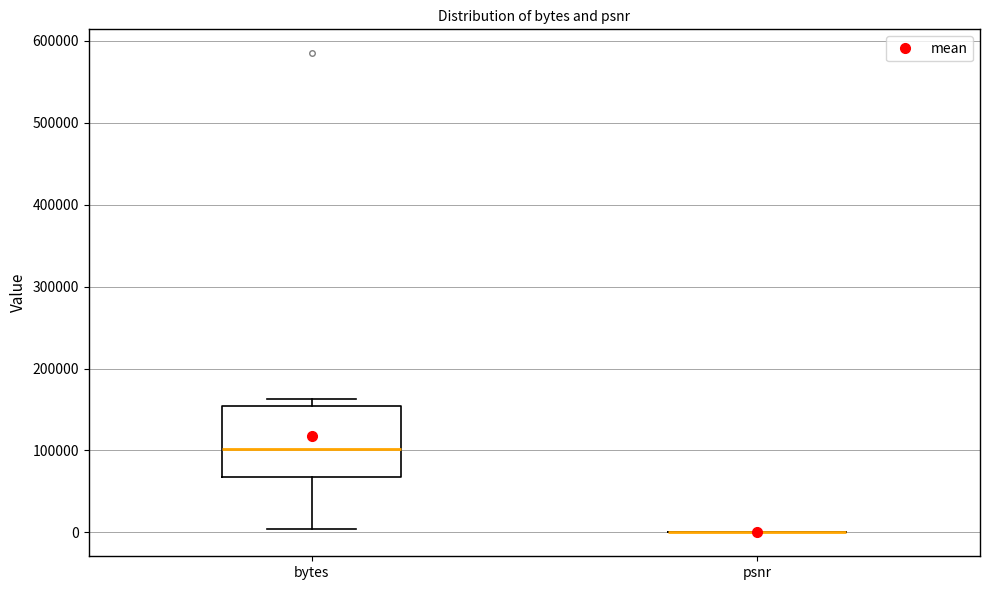

Comparing the boxes themselves (not the whiskers), which one is the tallest?

bytes